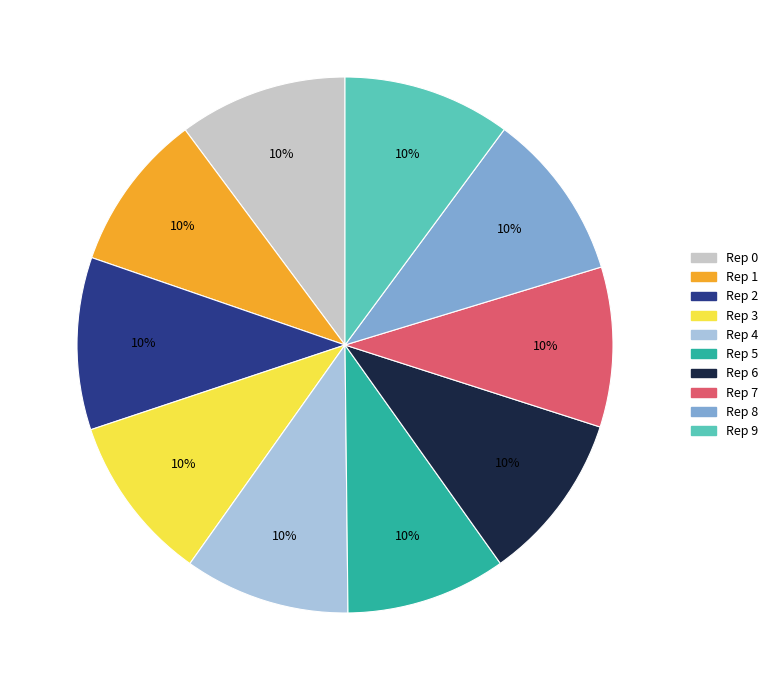

Is there any slice that represents more than half of the pie?

No